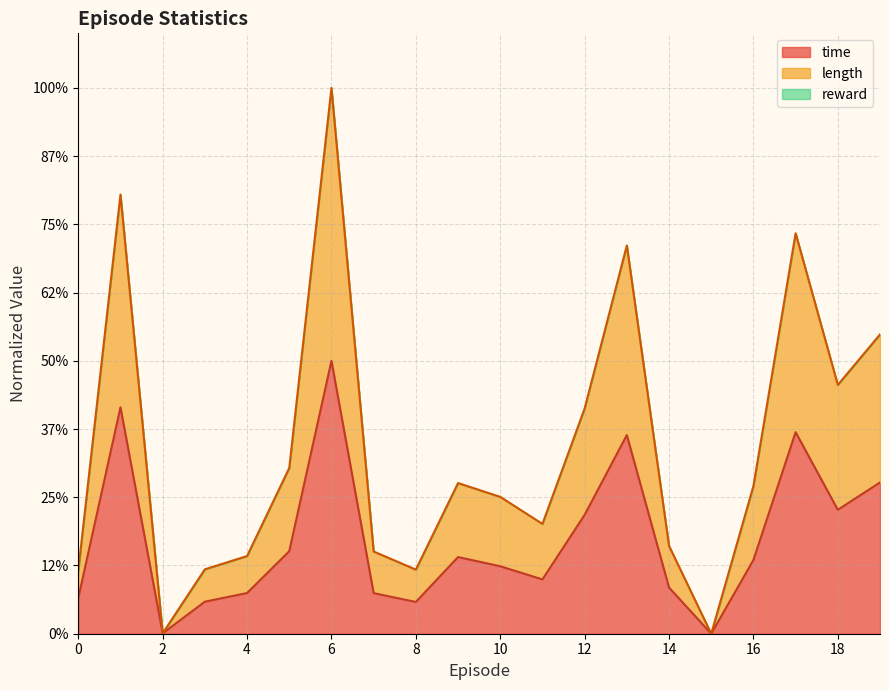

Does the chart display data point markers on the line(s)?

No